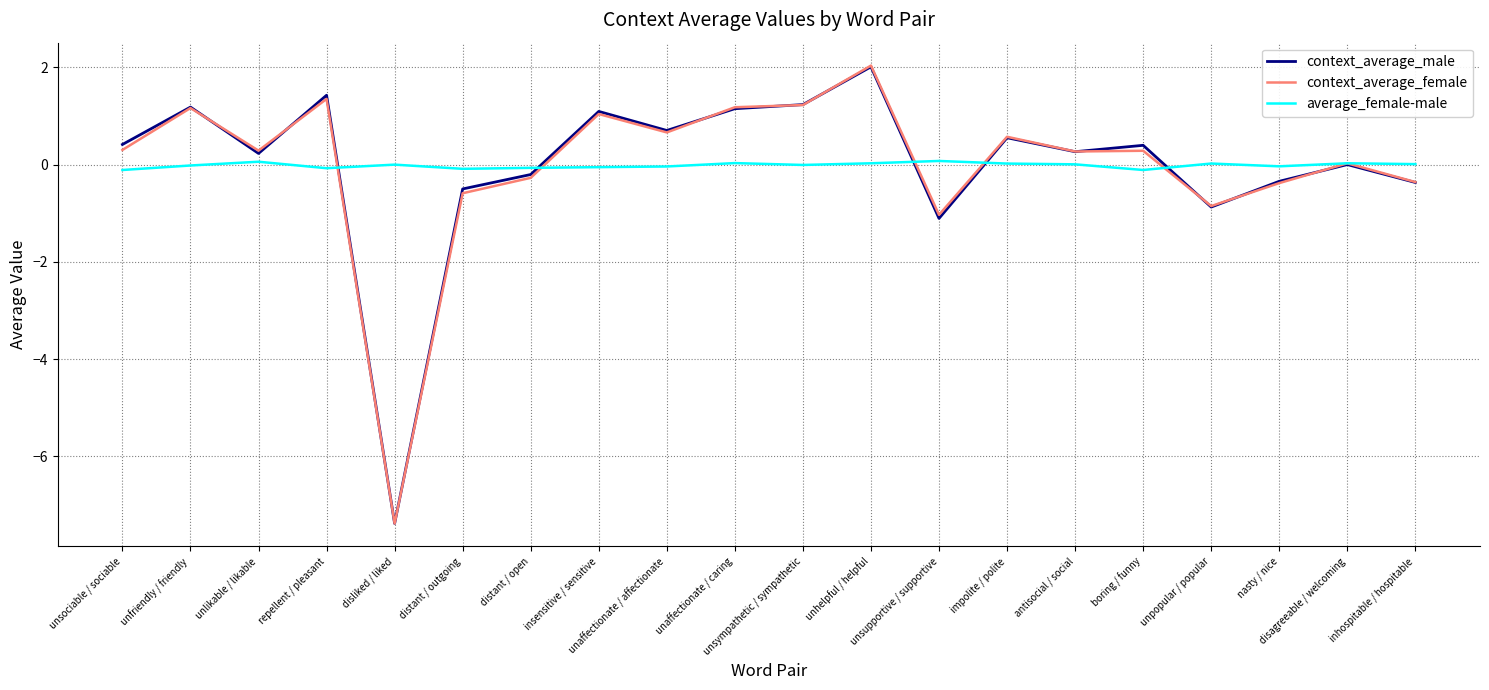

At which category does the chart reach its minimum across all series?

disliked / liked